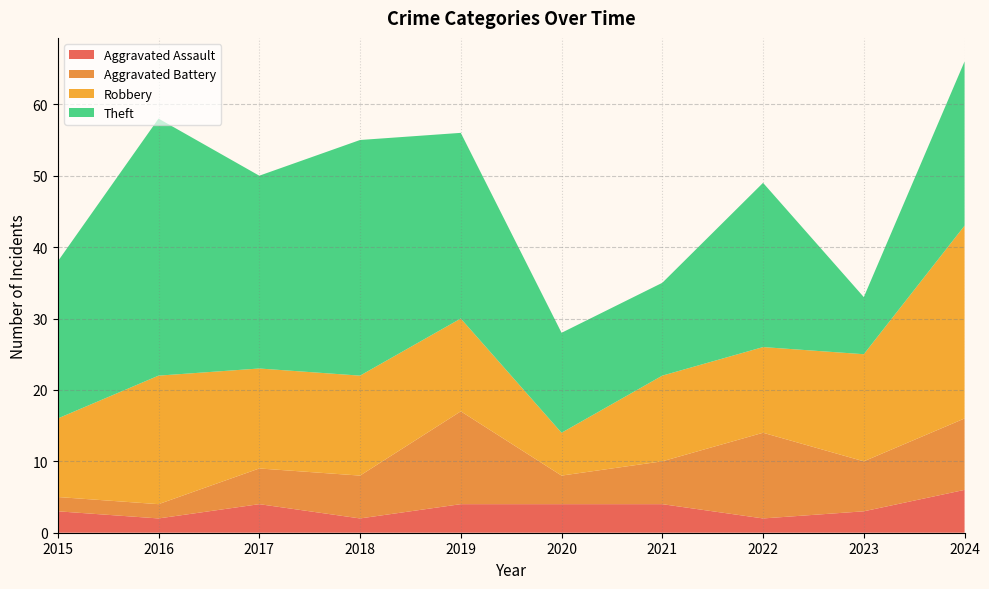

Reading left to right, transcribe all the data shown in this chart.

Aggravated Assault: 3	2	4	2	4	4	4	2	3	6
Aggravated Battery: 2	2	5	6	13	4	6	12	7	10
Robbery: 11	18	14	14	13	6	12	12	15	27
Theft: 22	36	27	33	26	14	13	23	8	23